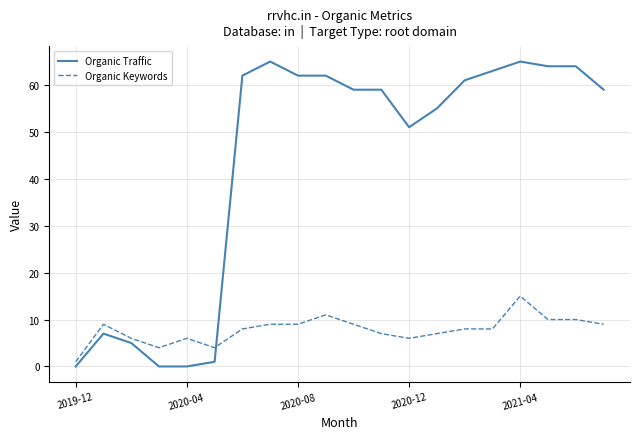

What is the maximum value for Organic Traffic?

65